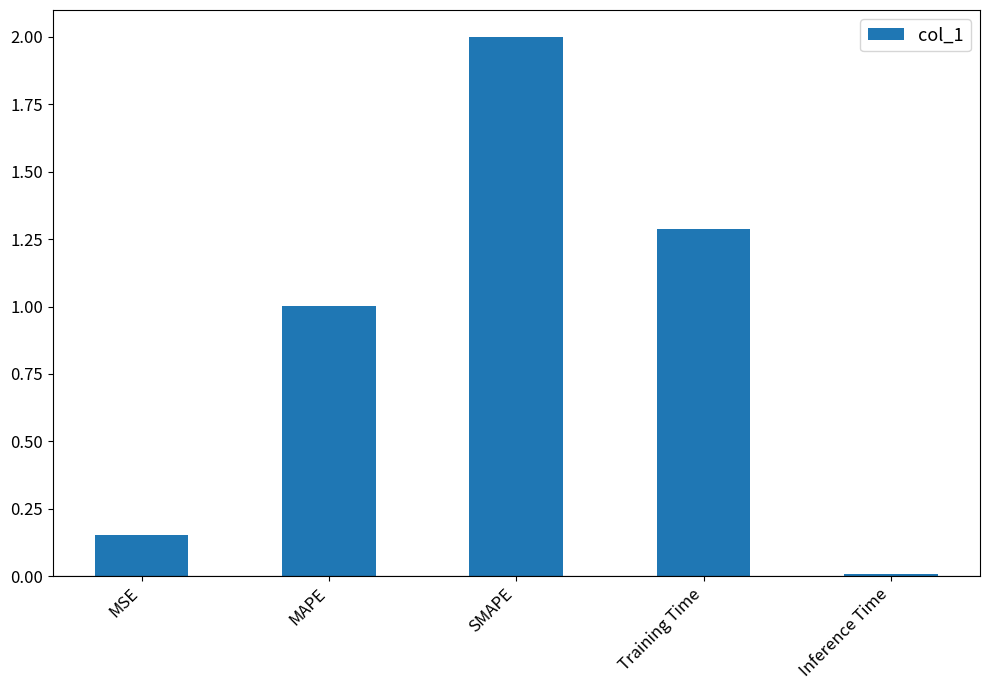

Count the number of values greater than 1.

3